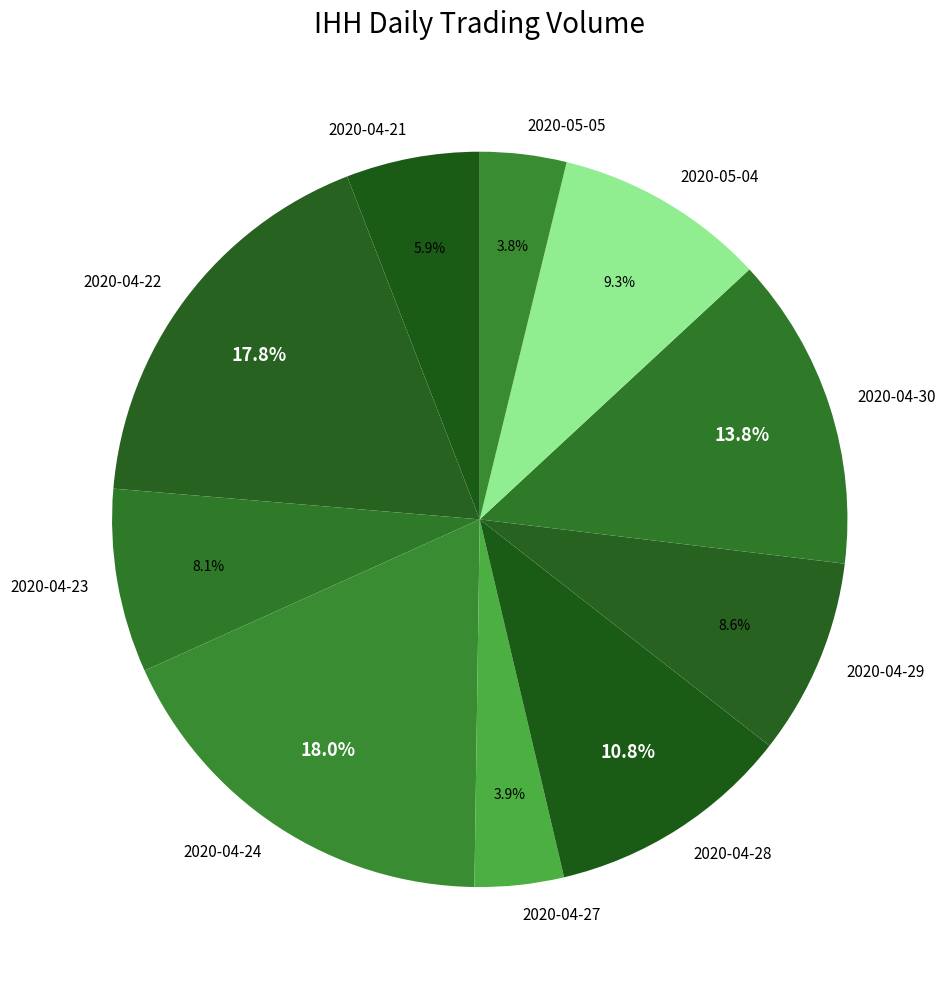

To the nearest percent, what percentage of the pie is 2020-05-04?

9%